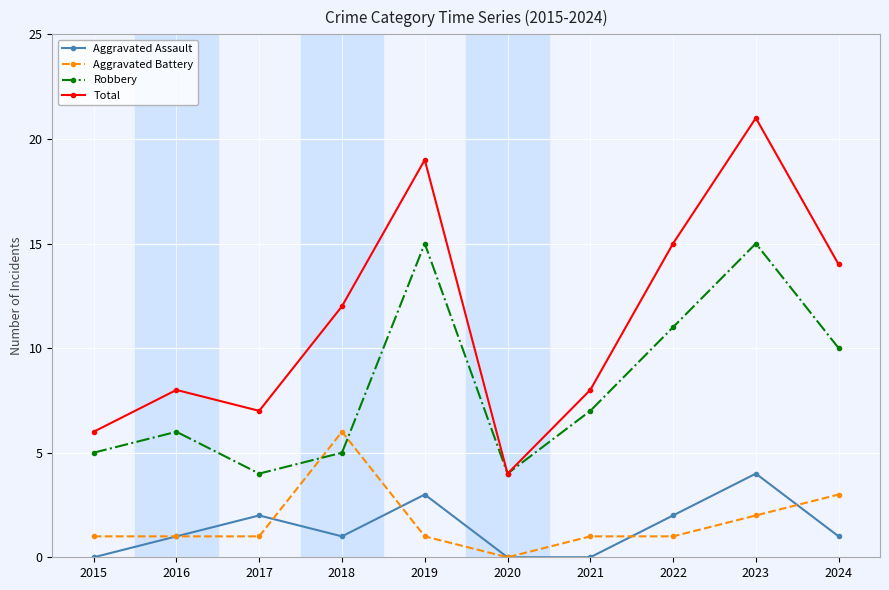

True or false: Aggravated Assault has a value of -2 at 2020.

False